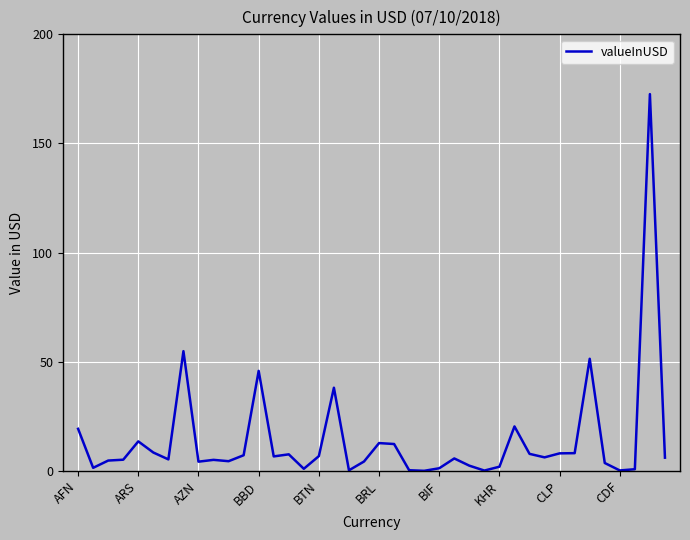

What is the difference between the maximum and minimum values?

172.5